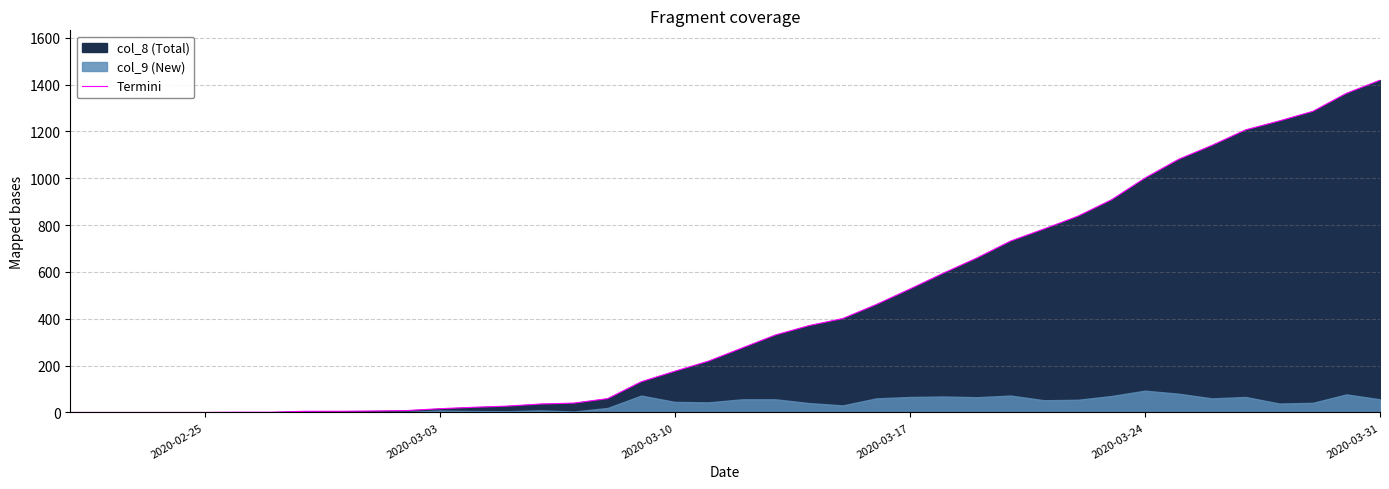

At which label does Termini reach its peak?

2020-03-31